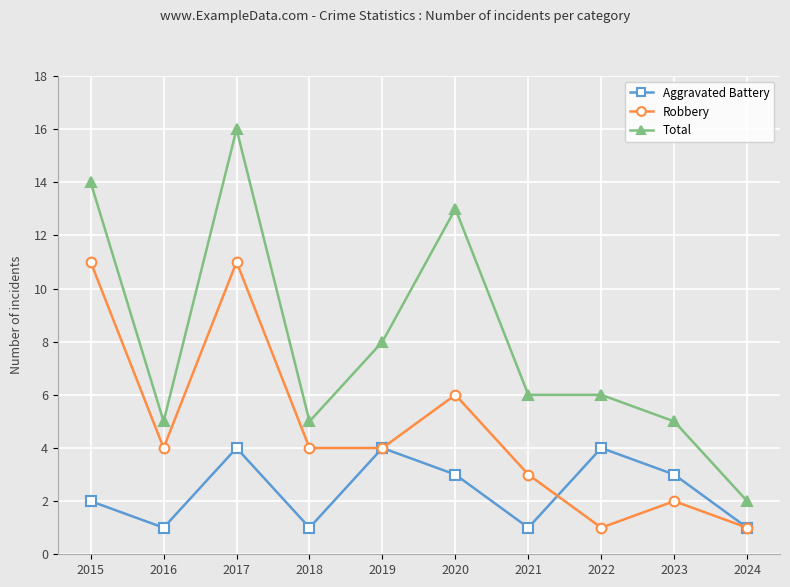

True or false: Total has more than 1 interior local peaks.

True